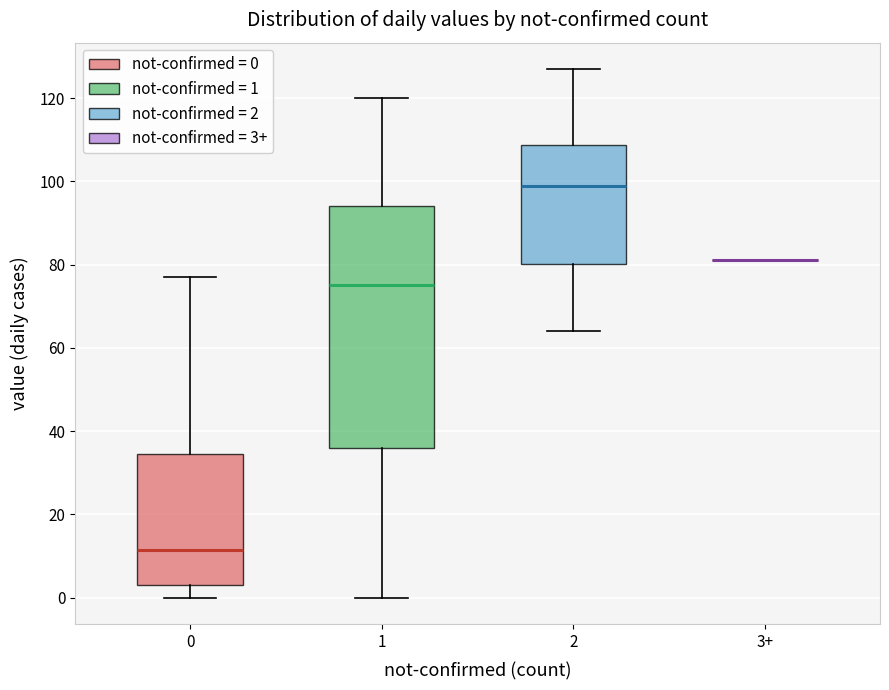

Which box is the tallest, from its lower edge to its upper edge?

1